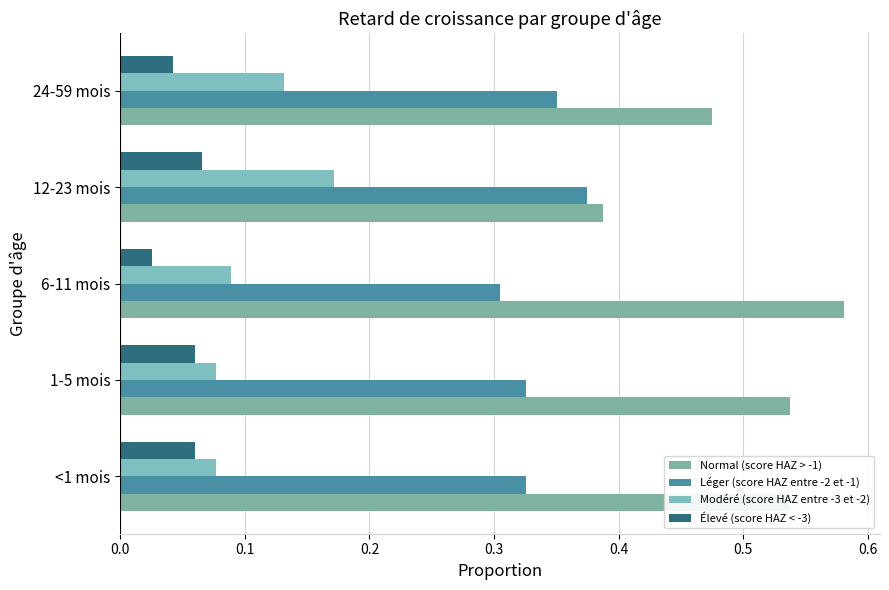

At which label does Léger (score HAZ entre -2 et -1) reach its peak?

12-23 mois